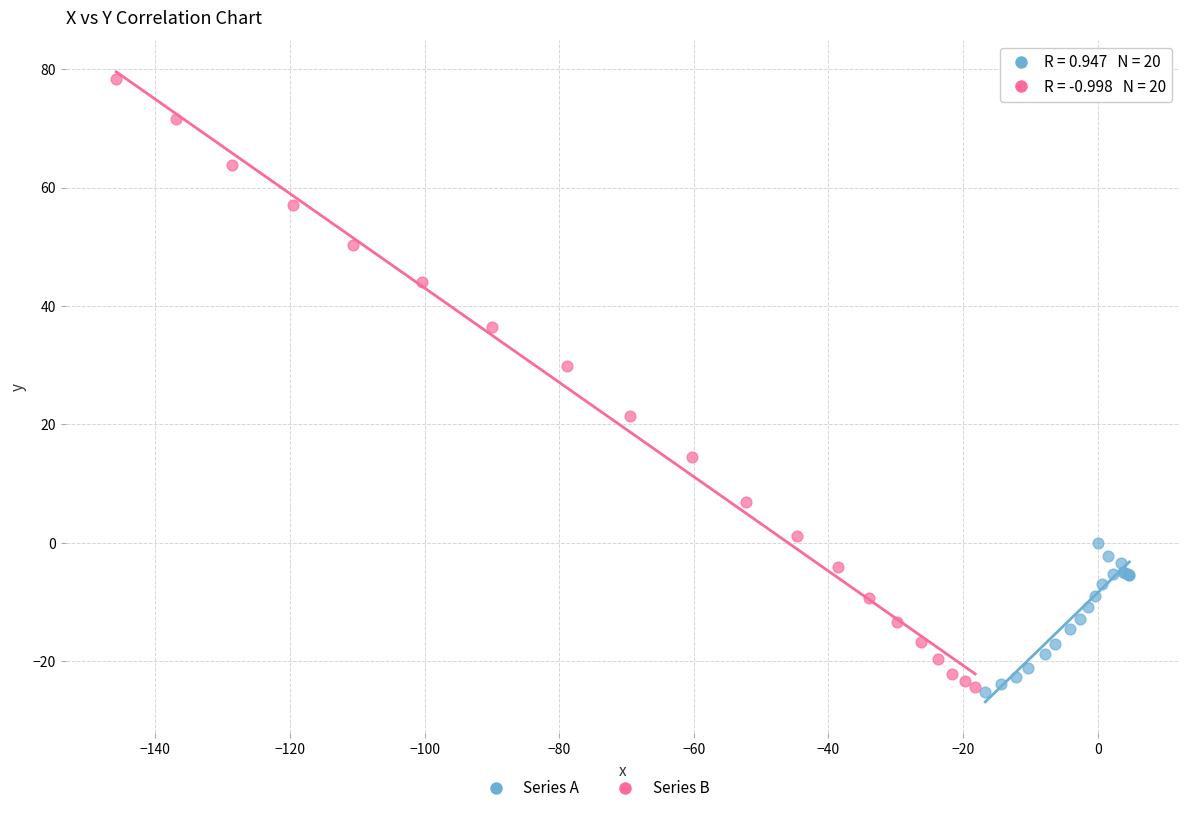

Which series has the widest spread of Y values?

Series B